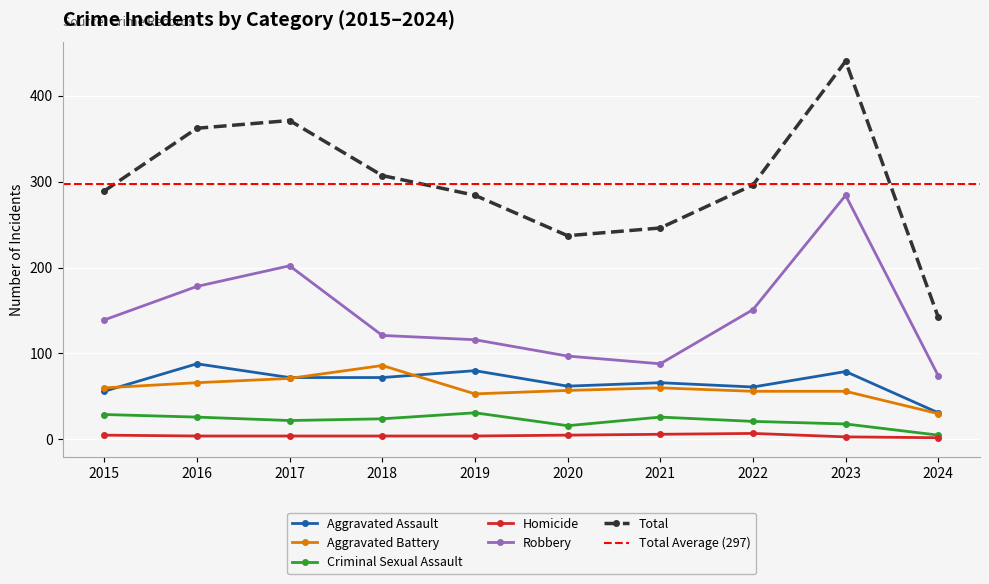

Is the value of Homicide at 2022 greater than the value of Total at 2016?

No